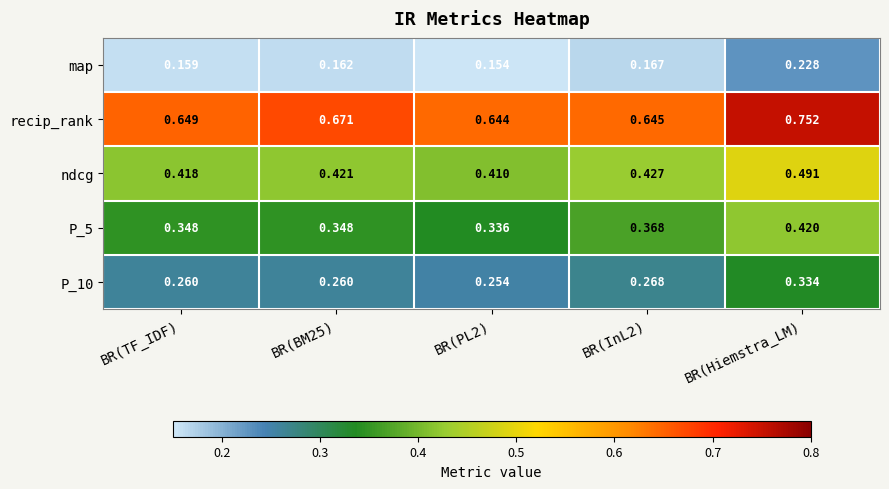

Is the value of ndcg at BR(BM25) greater than the value of recip_rank at BR(Hiemstra_LM)?

No